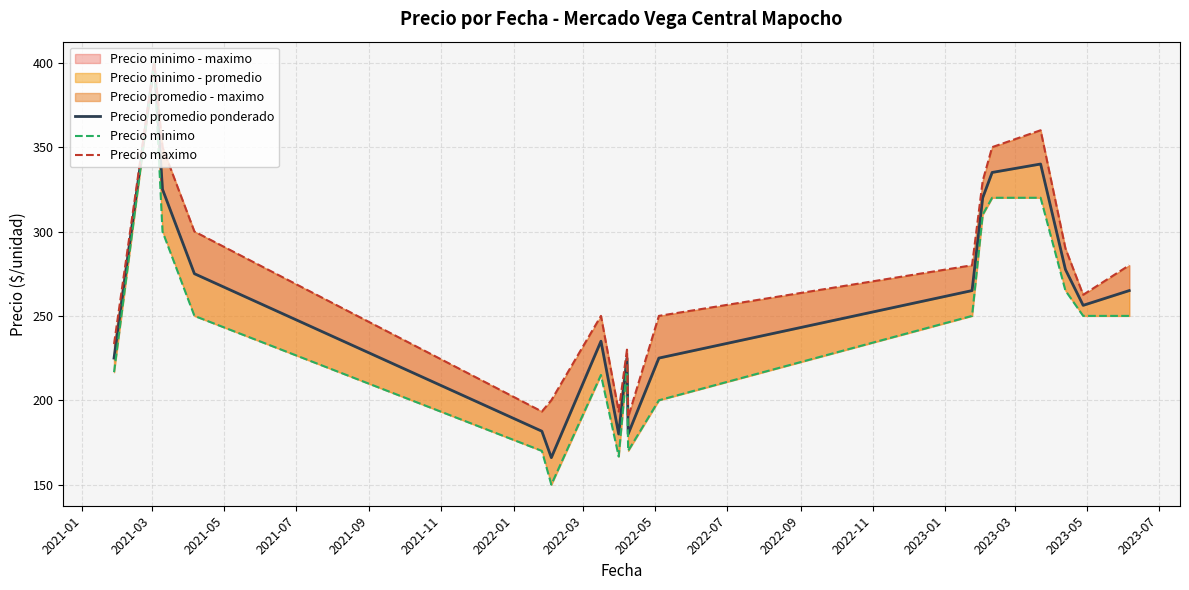

What is the minimum value shown in the chart?

150.0